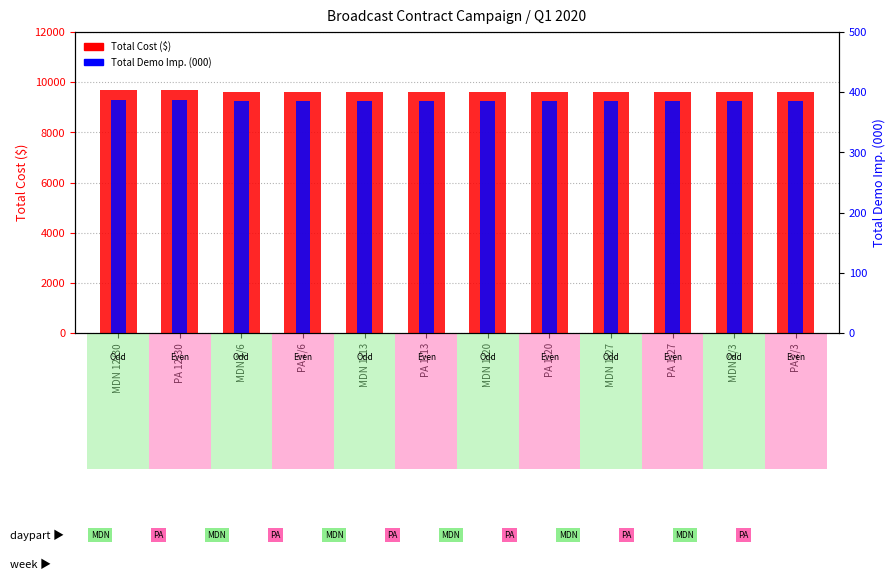

Where is Total Cost ($) nearest to the value 9650?

MDN 12/30